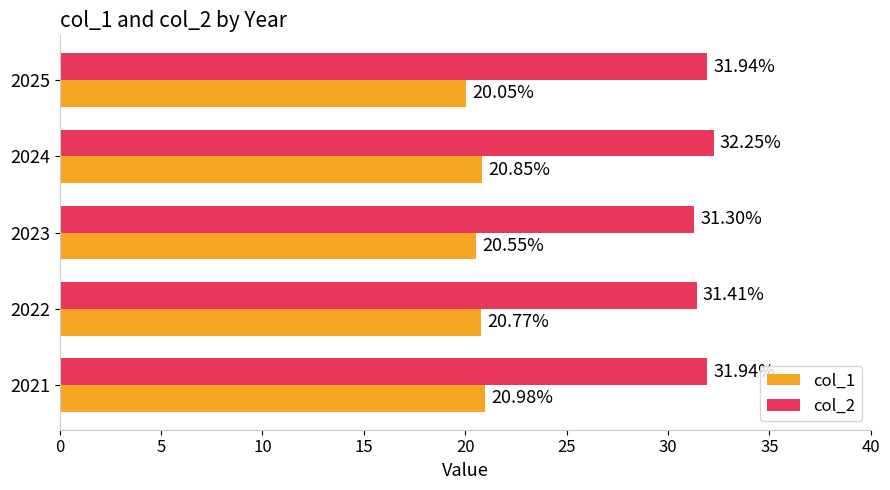

How many data points does each series have?

5